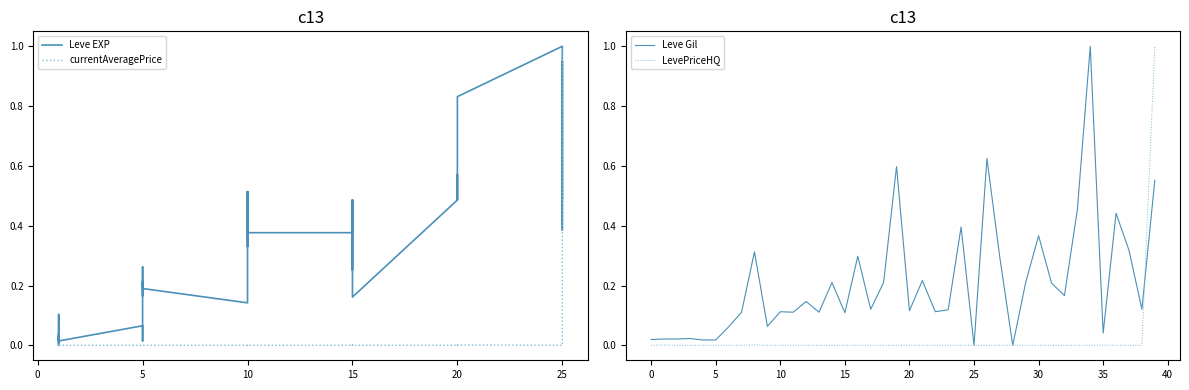

The value of LevePriceHQ at 5 is -0.4. True or false?

False